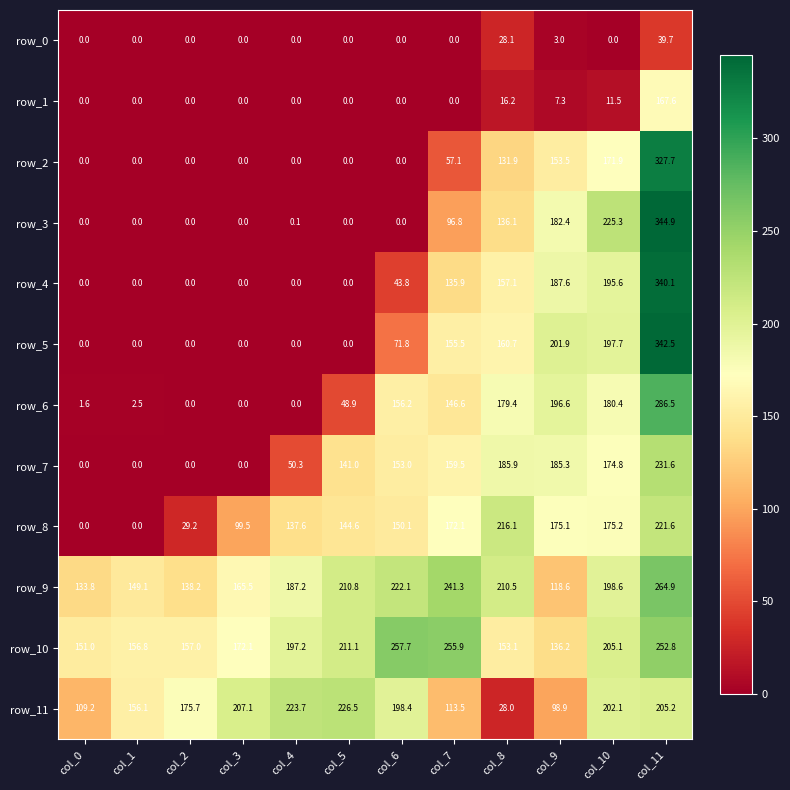

Which series has the widest spread of values?

row_3